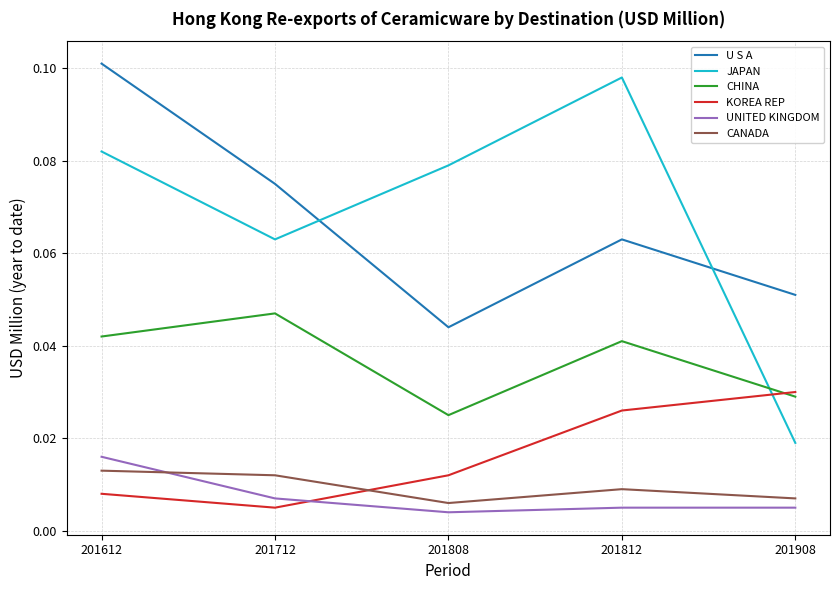

Rank the series by their maximum value, from lowest to highest.

CANADA, UNITED KINGDOM, KOREA REP, CHINA, JAPAN, U S A